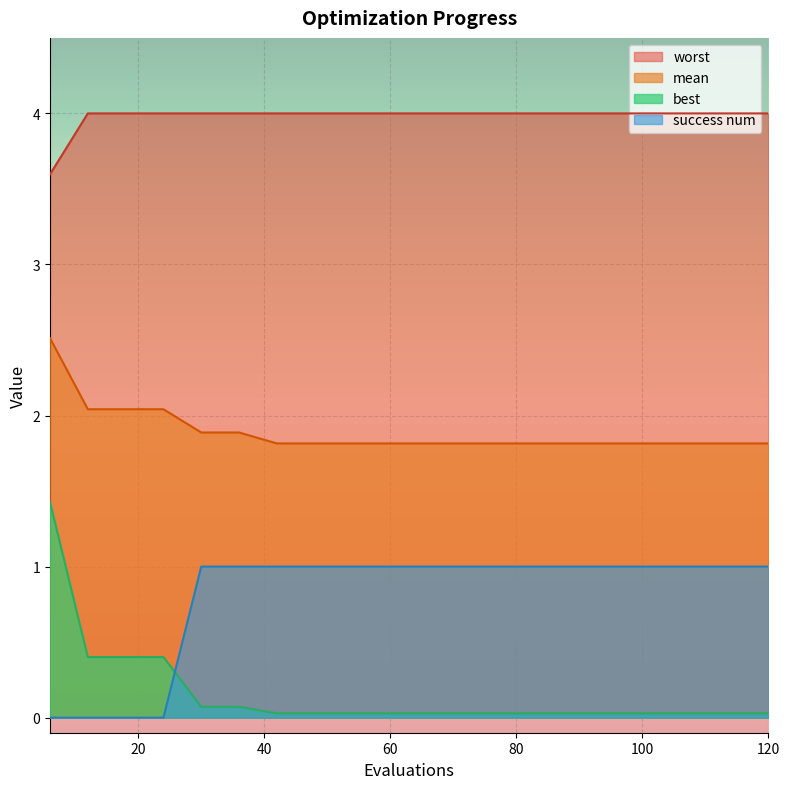

What is the value of the success num point at the 18th from the left?

1.0